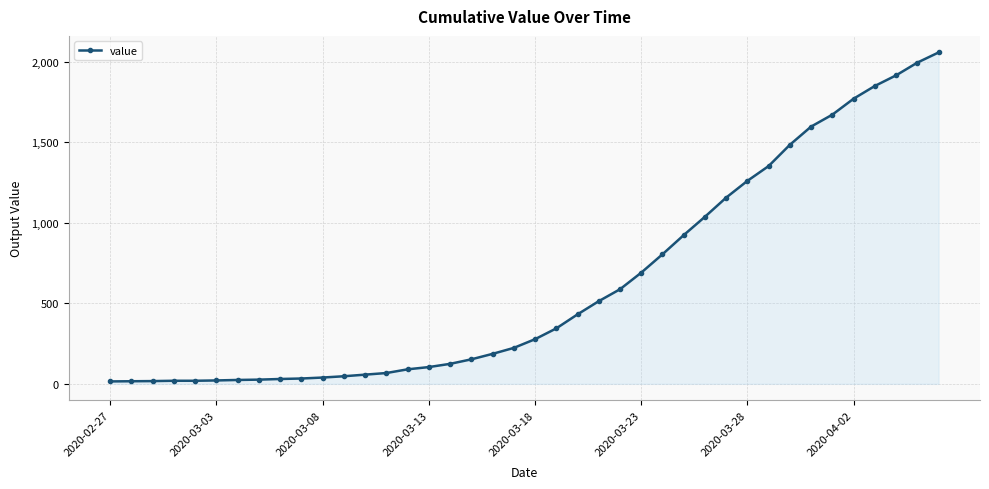

What is the difference between the second highest and minimum values?

1979